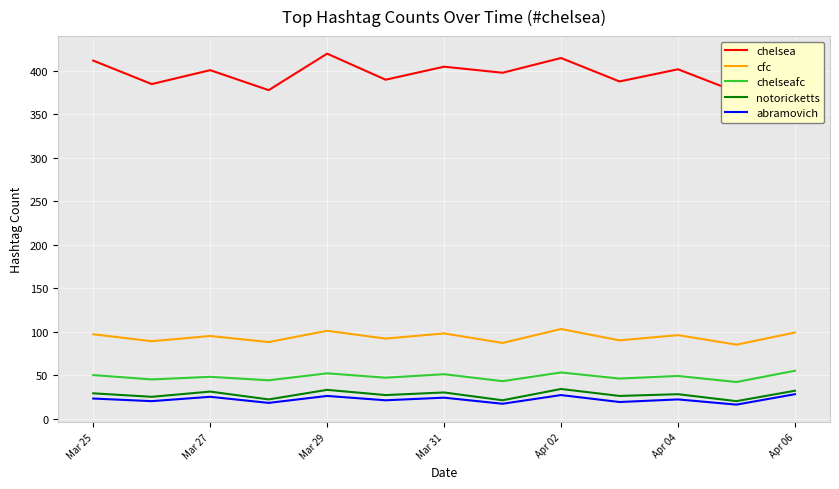

True or false: chelseafc and notoricketts cross at least once.

False